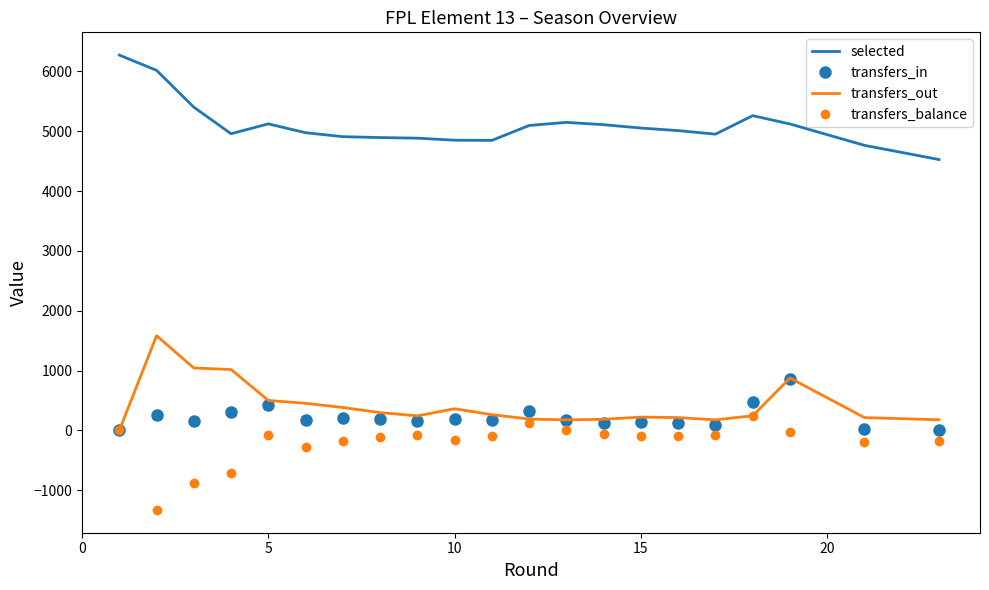

What is the difference between the maximum and minimum values in the transfers_in series?

857